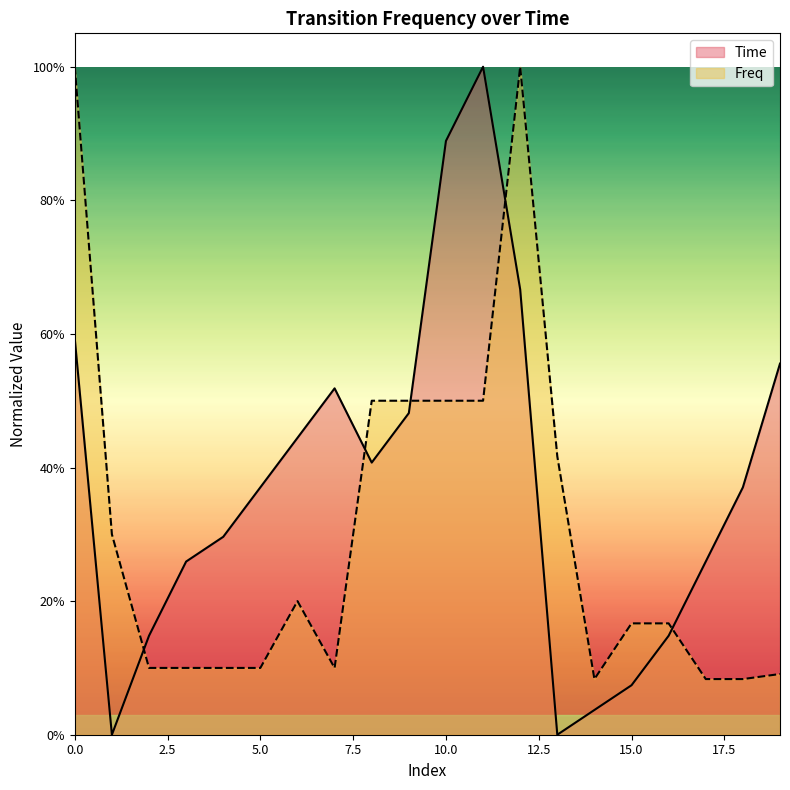

Rank the categories by Freq value from highest to lowest.

0, 12, 8, 9, 10, 11, 13, 1, 6, 15, 16, 2, 3, 4, 5, 7, 19, 14, 17, 18